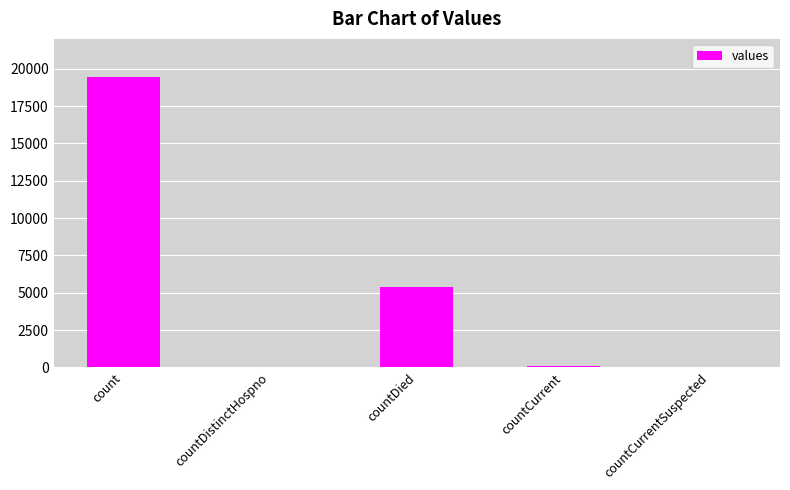

At which category does the chart reach its peak across all series?

count